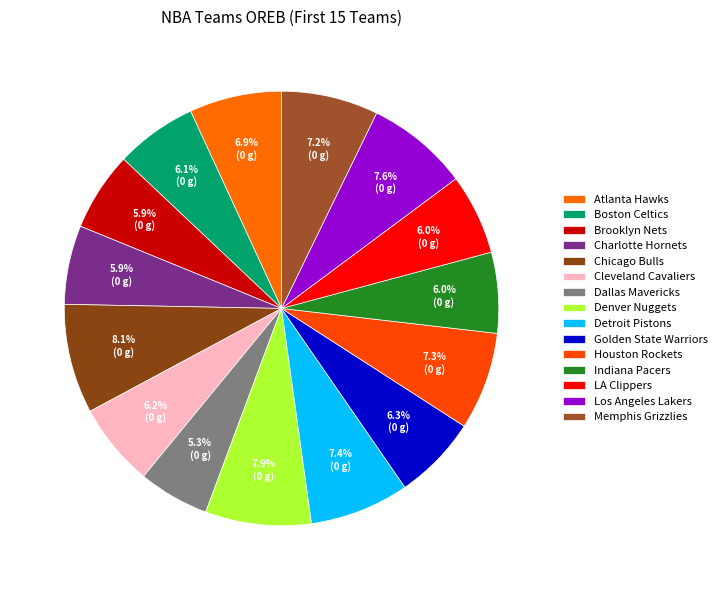

How many slices are in this pie chart?

15